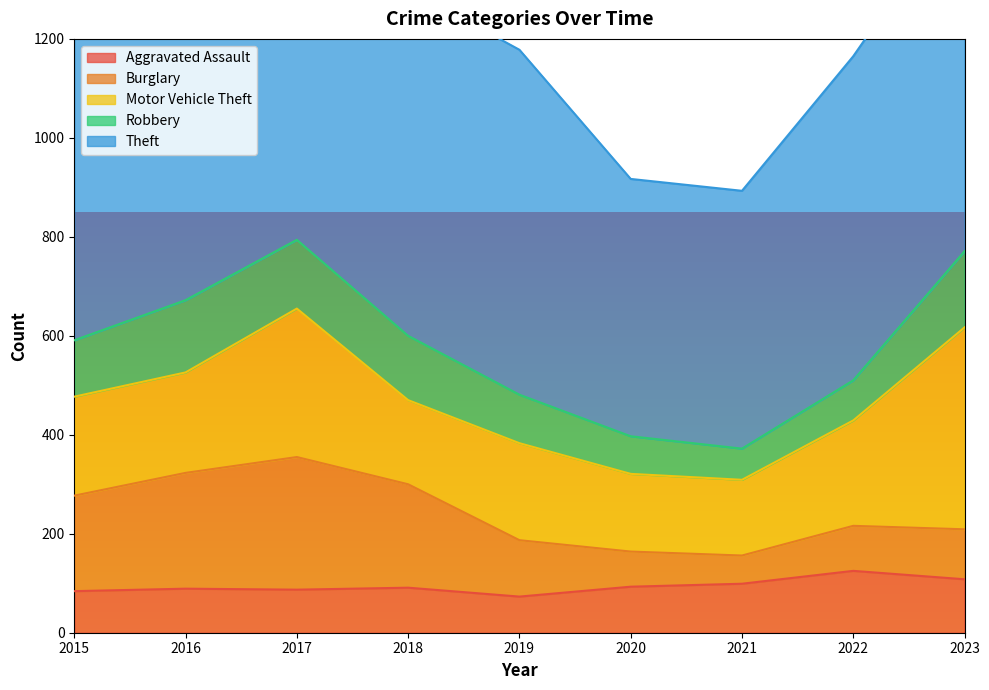

Is it true that Theft equals 1110 at 2015?

False